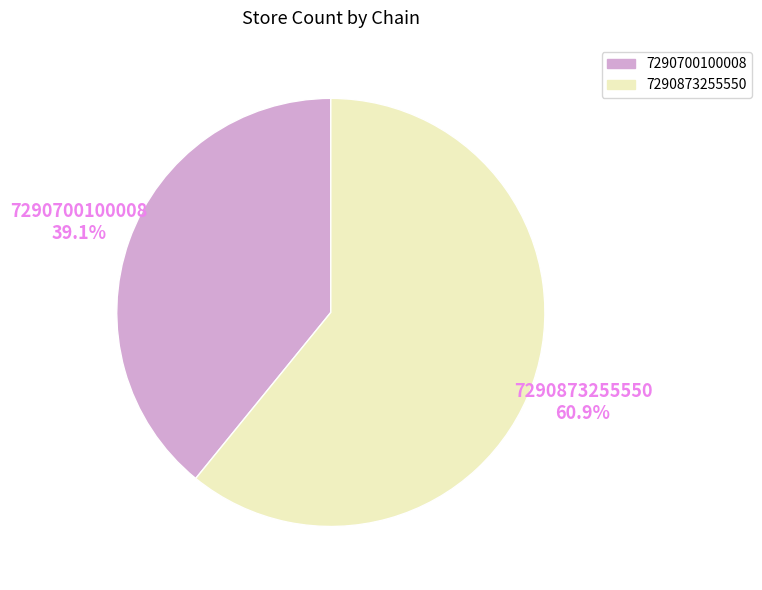

What is the largest slice in the pie chart?

7290873255550